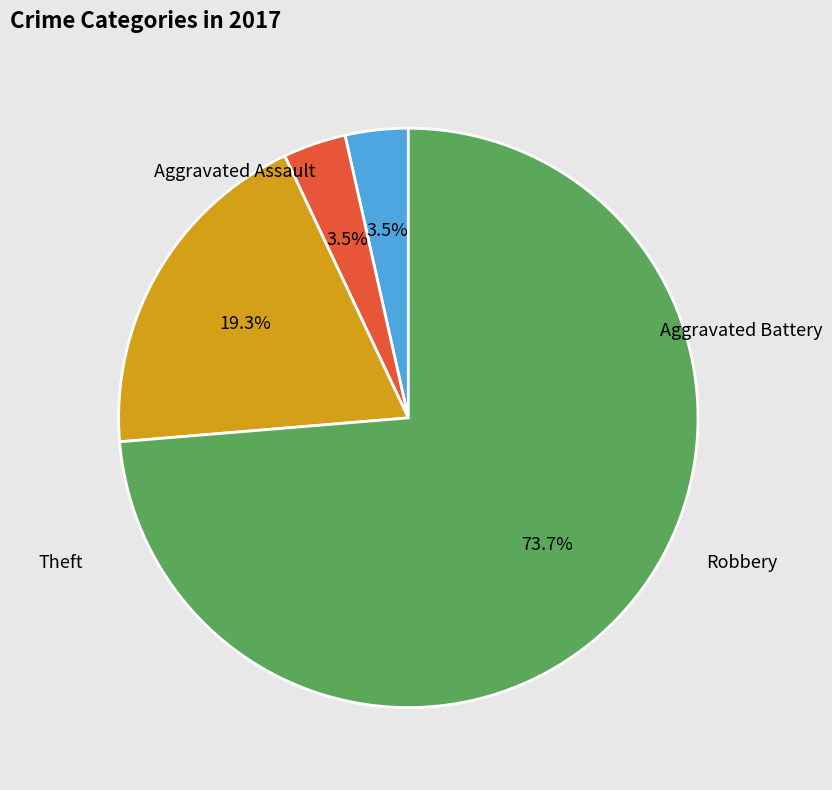

What is the ratio of the value at Theft to the value at Robbery?

3.8